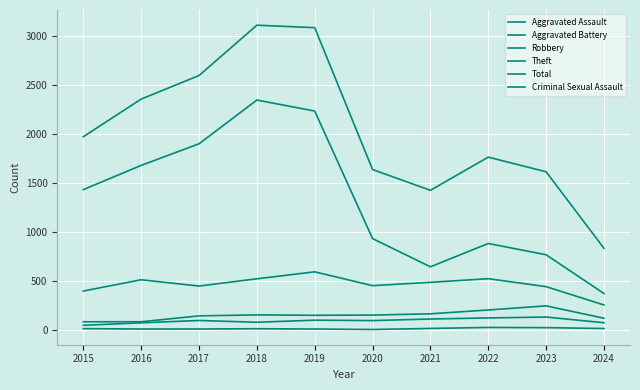

Is this an area chart (filled region under the line)?

No